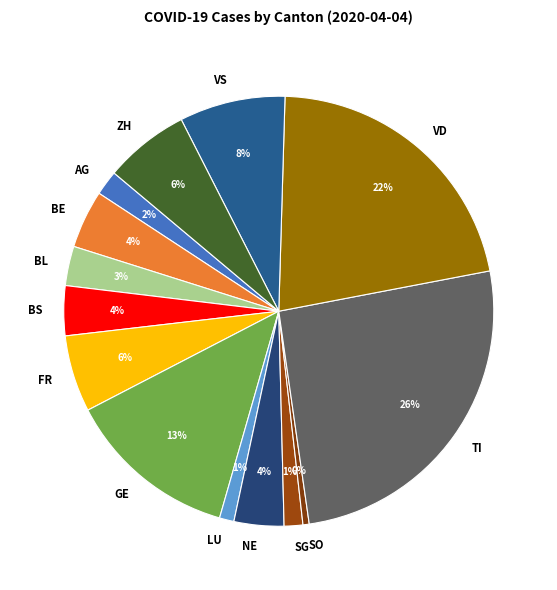

To the nearest percent, what is the combined percentage of SO and FR?

6%